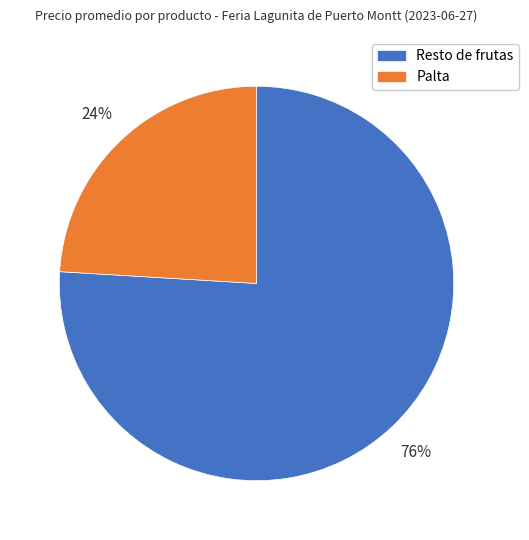

How many segments does this pie chart have?

2